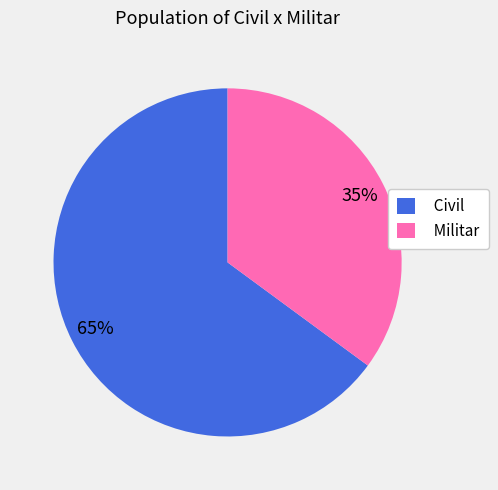

How many slices are in this pie chart?

2